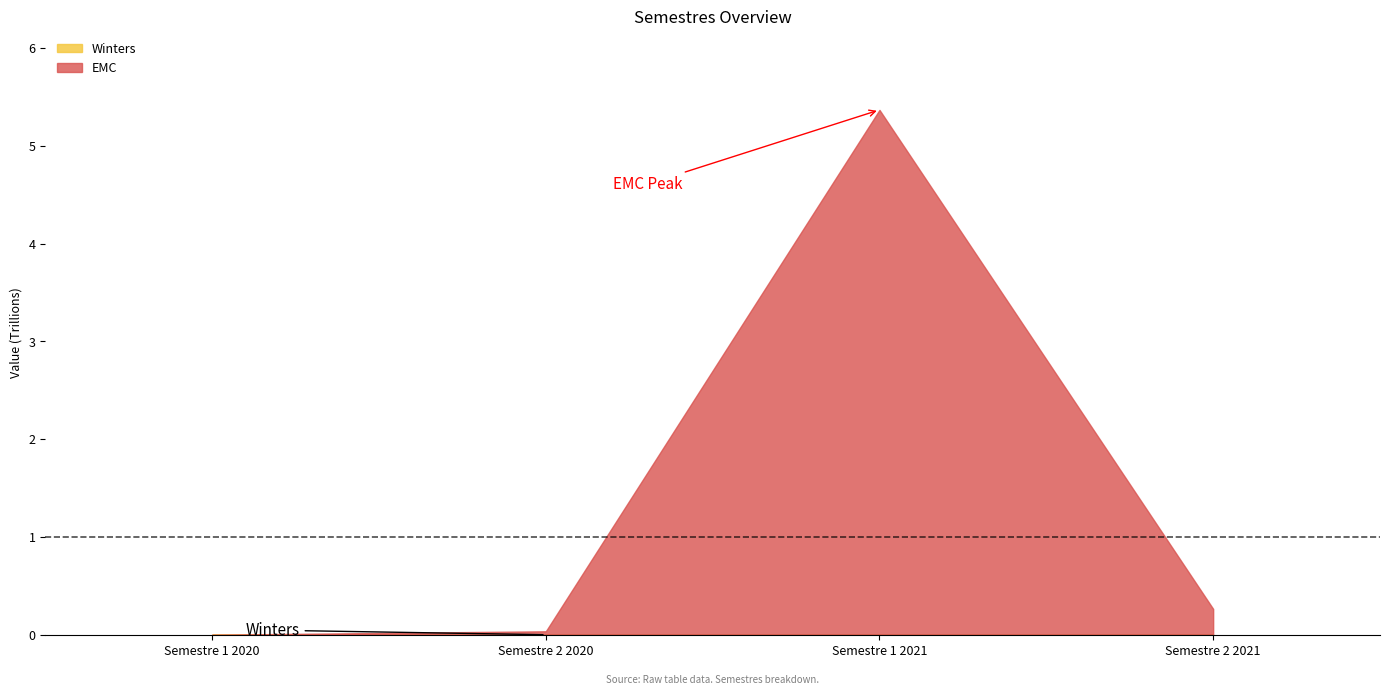

Rank the series by their maximum value, from highest to lowest.

EMC, Winters